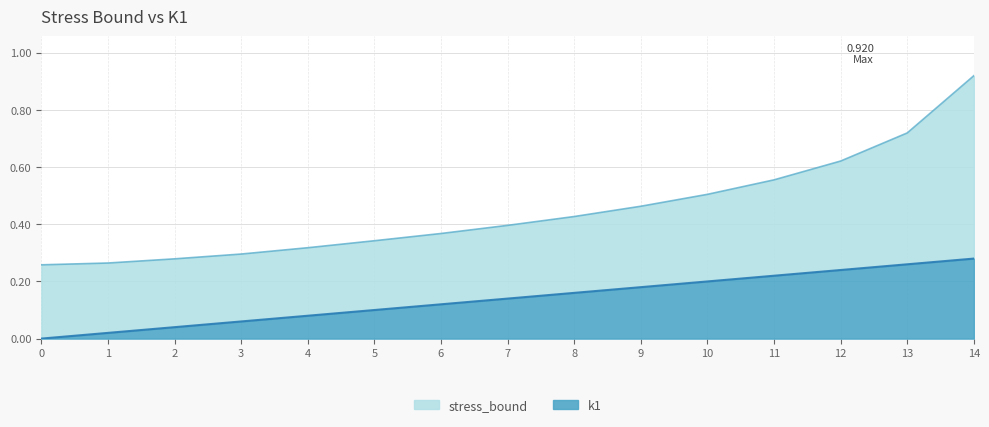

At which category is the sum across all series the highest?

14